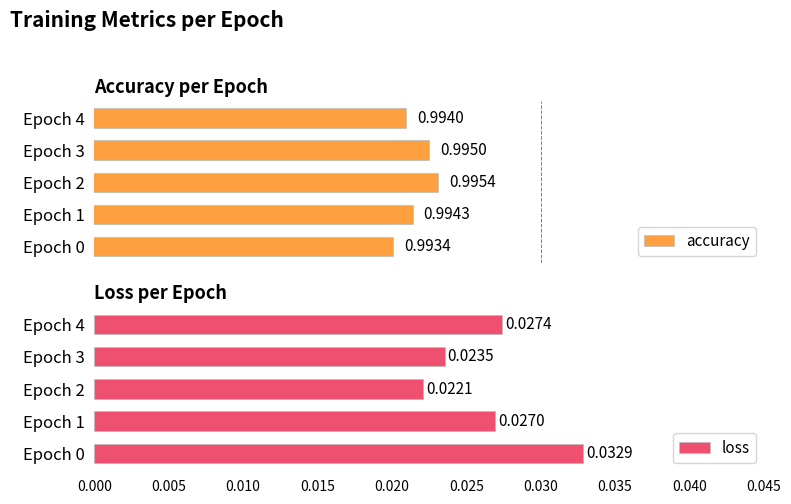

What is the minimum value for accuracy?

1.0